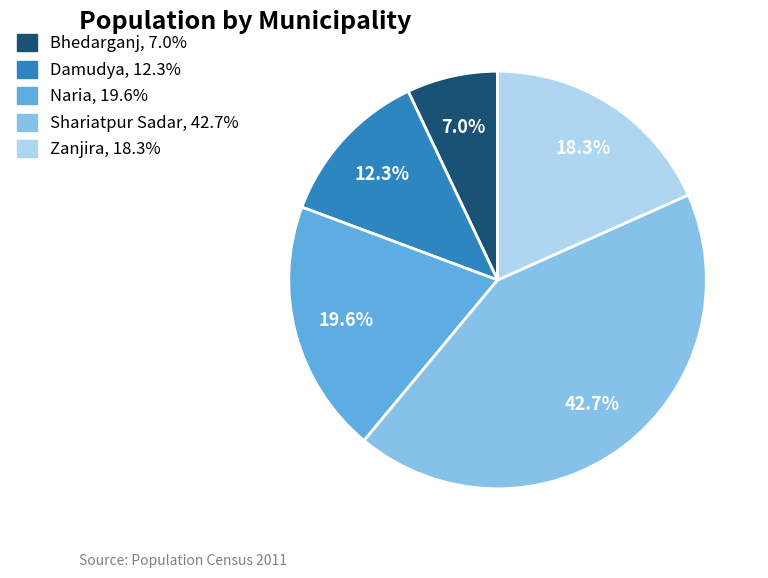

The Naria slice represents 32% of the pie. True or false?

False